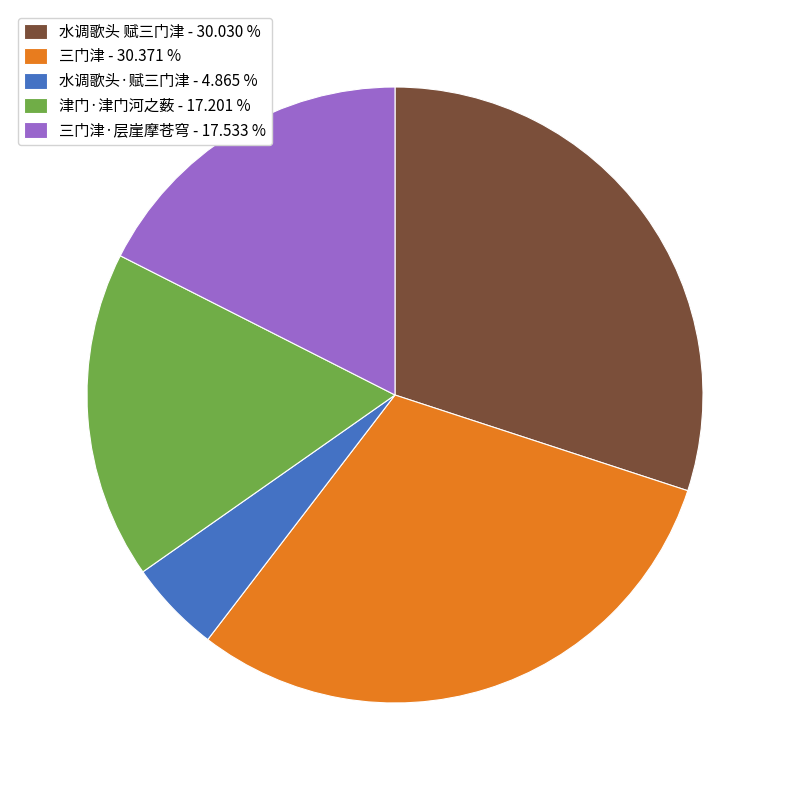

Does any single category account for the majority?

No